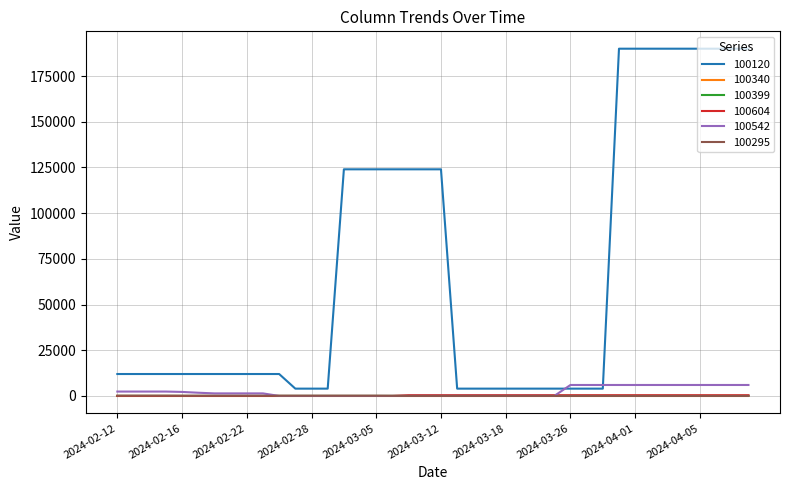

How many values in the 100399 series exceed 26?

11